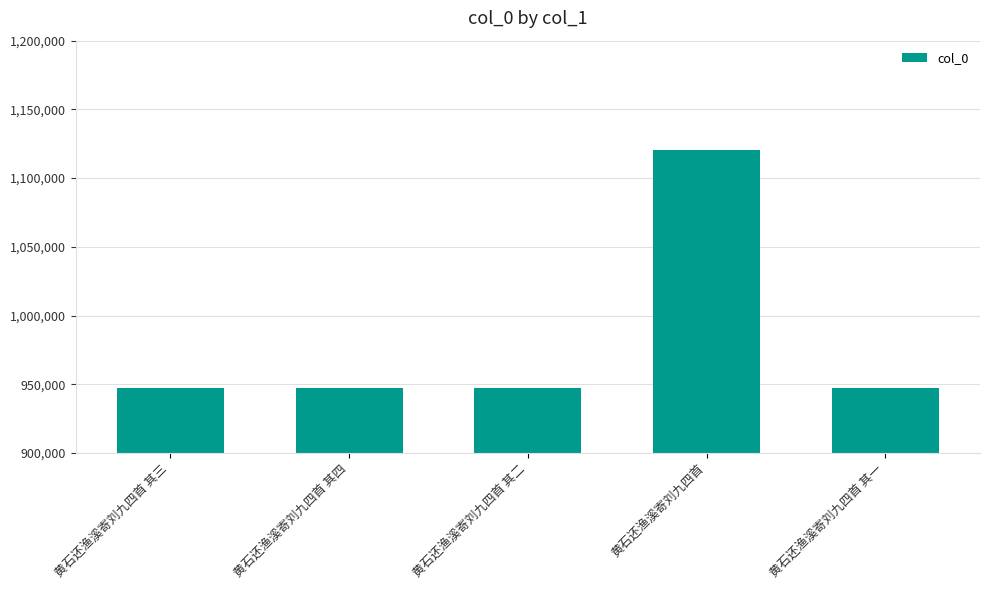

What is the sum of the values at 黄石还渔溪寄刘九四首 其三 and 黄石还渔溪寄刘九四首?

2067603